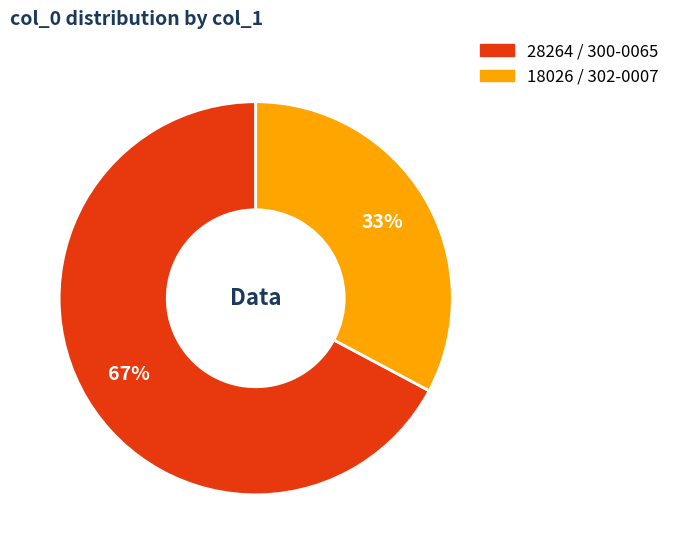

To the nearest percent, what is the average slice percentage?

50%